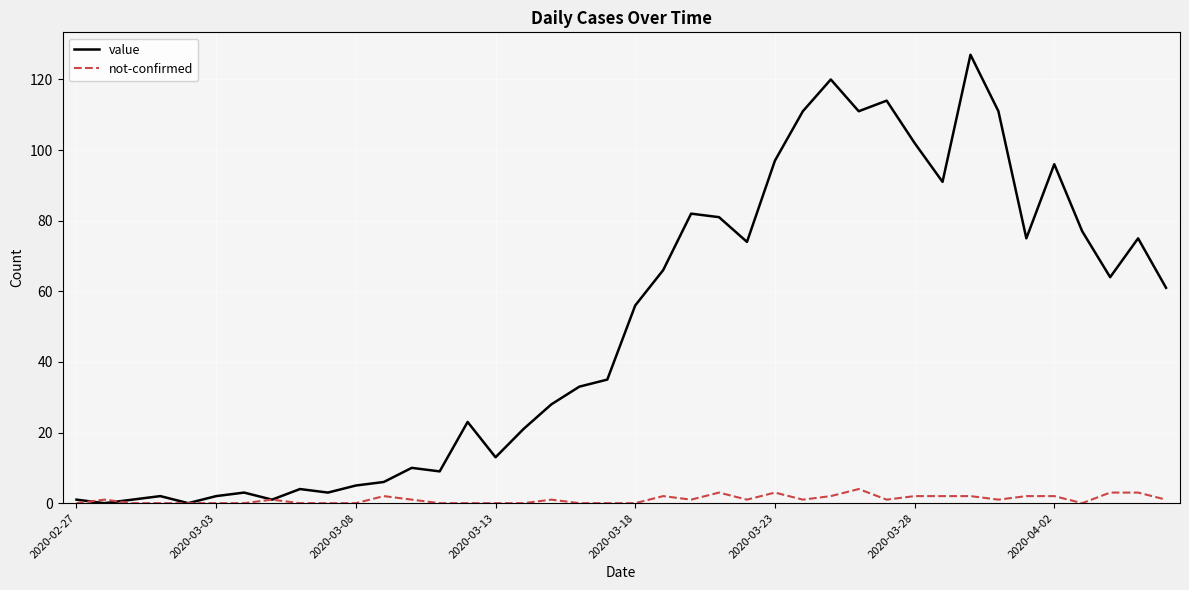

What is the difference between the maximum and second lowest values in the value series?

127